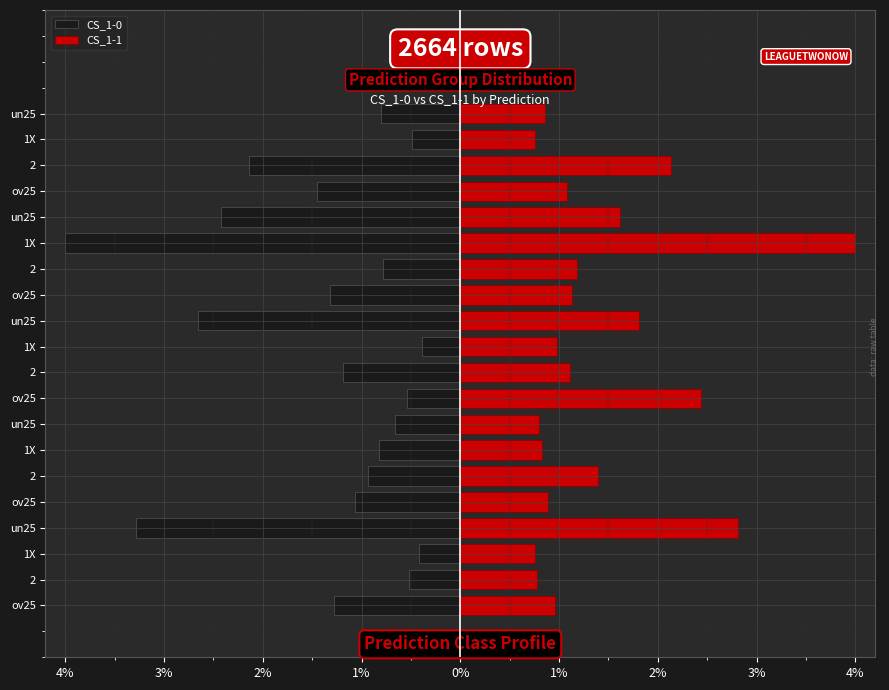

How many data points does each series have?

20